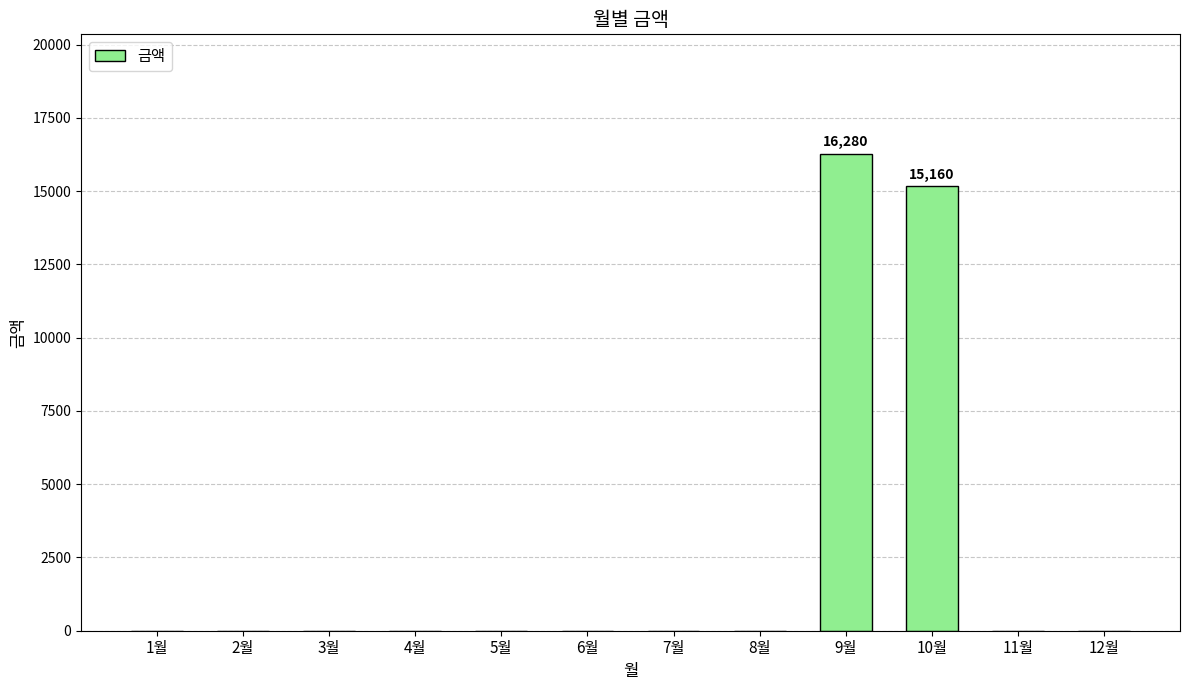

Are the bars grouped side by side (vs. stacked)?

No